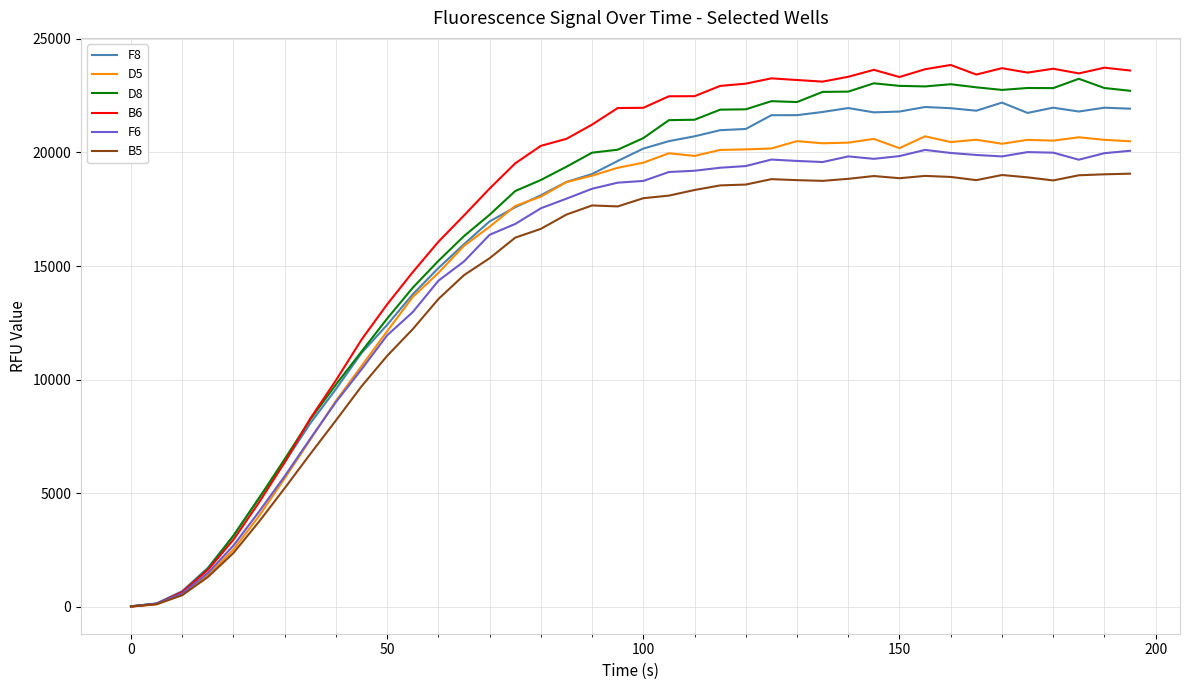

Which series has the widest spread of values?

B6